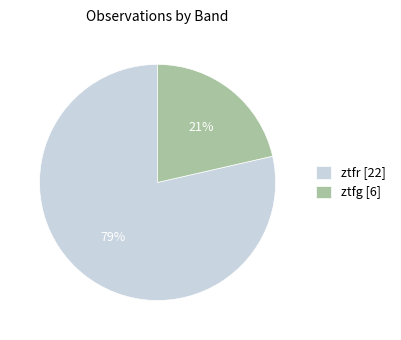

Approximately how many times larger is the value at ztfg compared to ztfr?

0.3